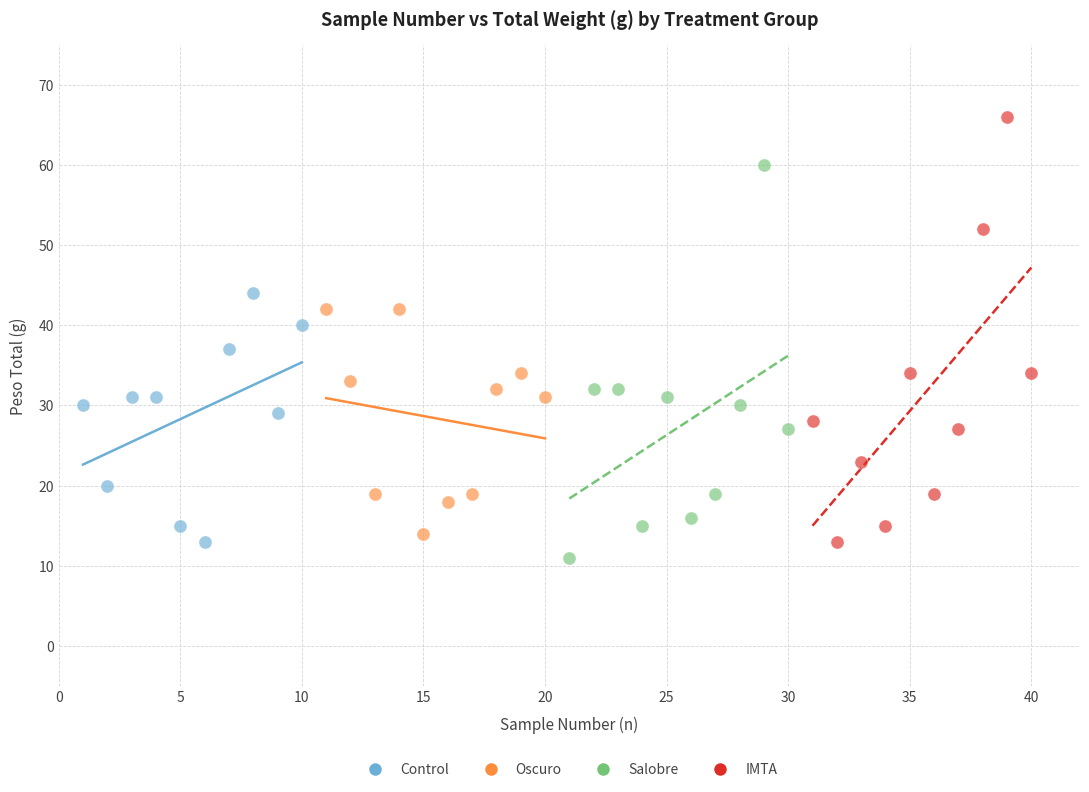

Which series contains the lowest Y value?

Salobre